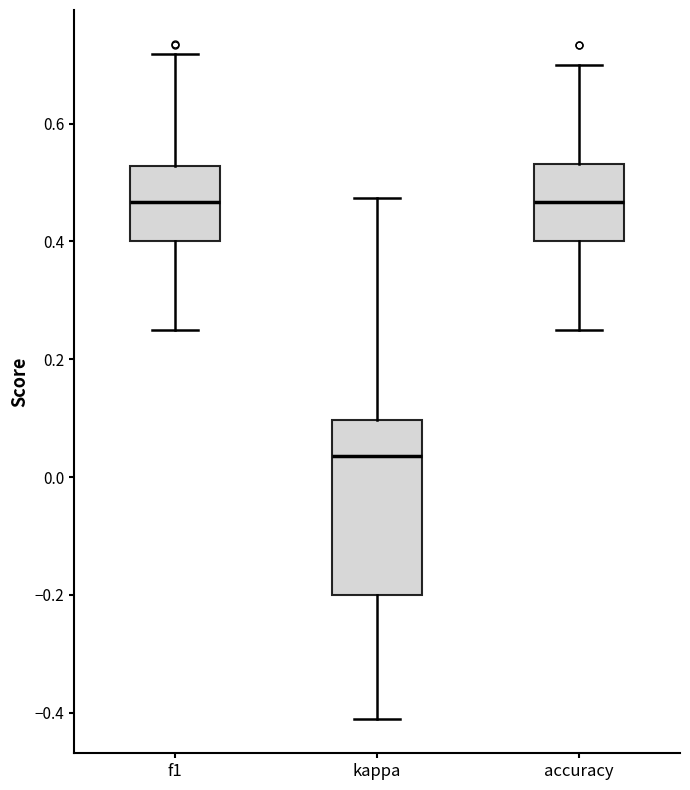

Comparing the boxes themselves (not the whiskers), which one is the tallest?

kappa